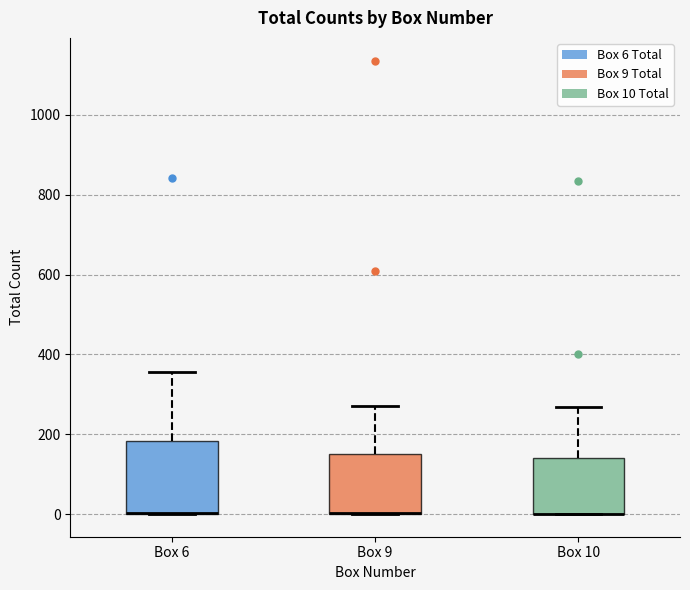

Reading left to right, transcribe this box plot: for each box, give where its median line is, the range the box spans, and where its two whiskers end, as read against the y-axis. The values are not printed on the chart, so give them approximately, as read against the axis.

Box 6: median 0 (drawn on the box's lower edge), box 0 to 180, whiskers 0 to 360
Box 9: median 0 (drawn on the box's lower edge), box 0 to 160, whiskers 0 to 280
Box 10: median 0 (drawn on the box's lower edge), box 0 to 140, whiskers 0 to 260